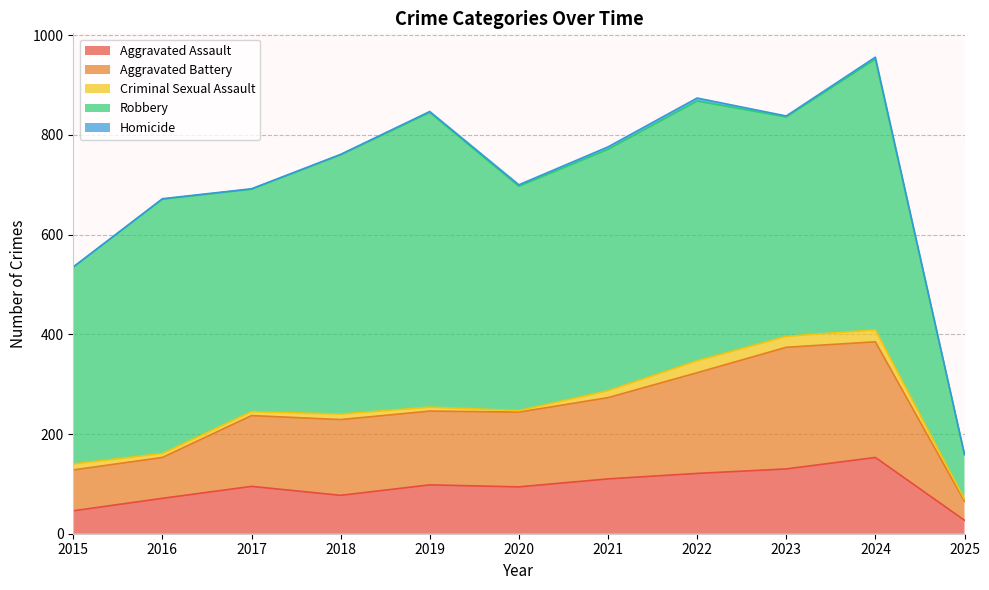

Which has a higher value, 2015 or 2020?

2020